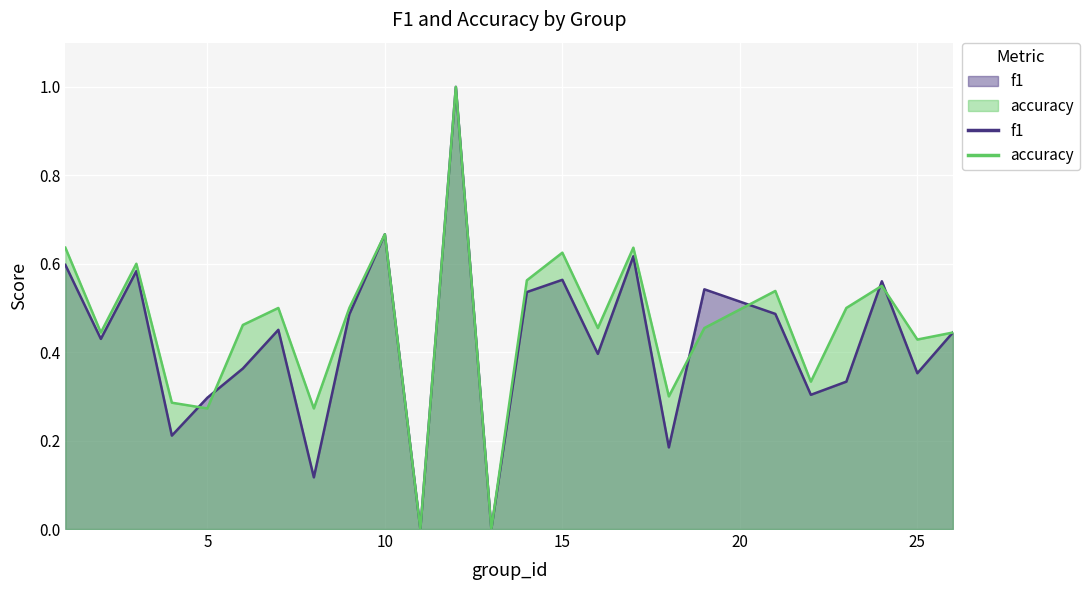

What is the average value of the f1 series?

0.4